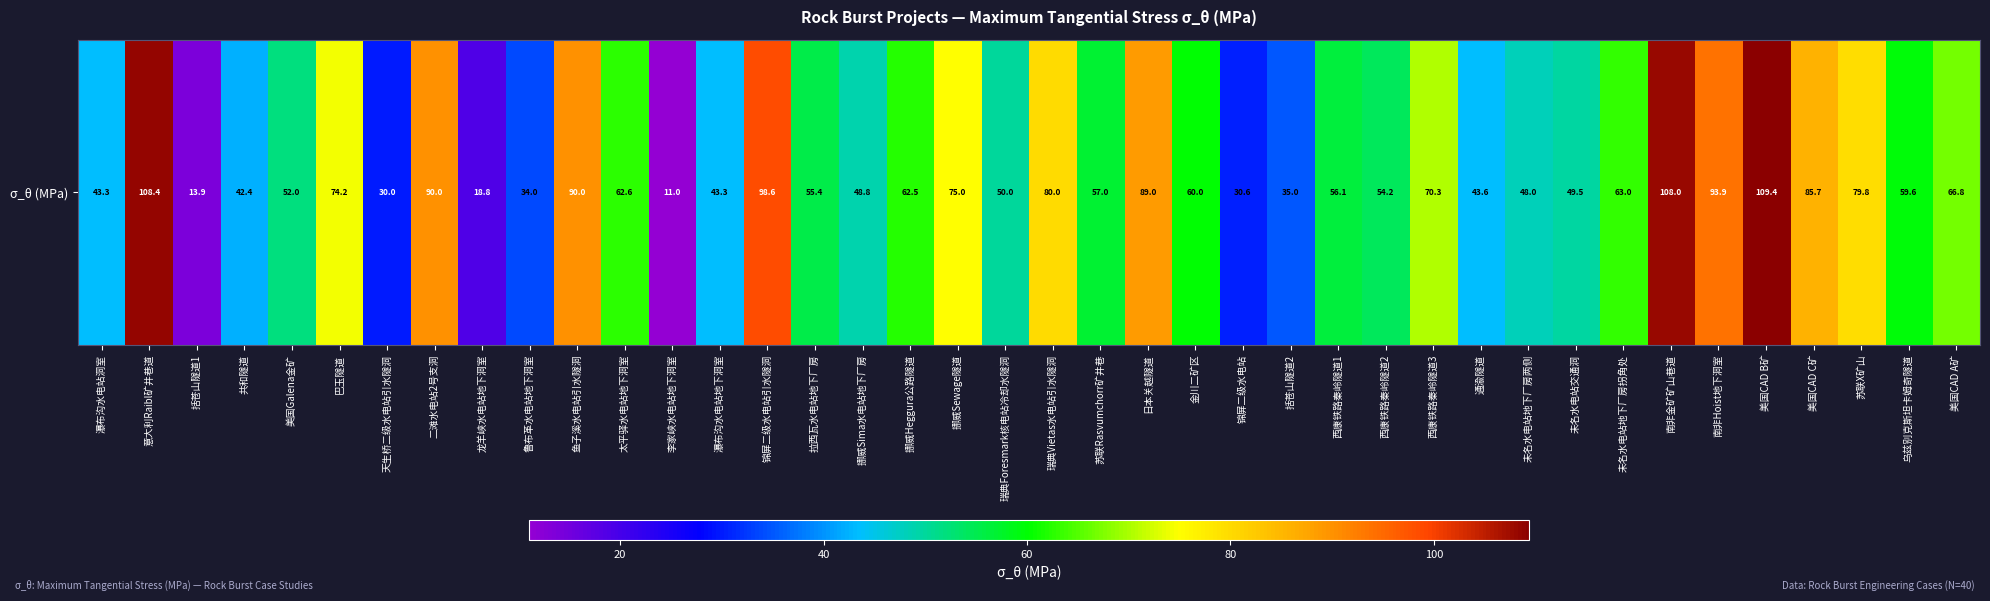

Reading left to right, list all the values displayed in this chart.

瀑布沟水电站洞室=43.3	意大利Raibl矿井巷道=108.4	括苍山隧道1=13.9	共和隧道=42.4	美国Galena金矿=52.0	巴玉隧道=74.2	天生桥二级水电站引水隧洞=30.0	二滩水电站2号支洞=90.0	龙羊峡水电站地下洞室=18.8	鲁布革水电站地下洞室=34.0	鱼子溪水电站引水隧洞=90.0	太平驿水电站地下洞室=62.6	李家峡水电站地下洞室=11.0	瀑布沟水电站地下洞室=43.3	锦屏二级水电站引水隧洞=98.6	拉西瓦水电站地下厂房=55.4	挪威Sima水电站地下厂房=48.8	挪威Heggura公路隧道=62.5	挪威Sewage隧道=75.0	瑞典Foresmark核电站冷却水隧洞=50.0	瑞典Vietas水电站引水隧洞=80.0	苏联Rasvumchorr矿井巷=57.0	日本关越隧道=89.0	金川二矿区=60.0	锦屏二级水电站=30.6	括苍山隧道2=35.0	西康铁路秦岭隧道1=56.1	西康铁路秦岭隧道2=54.2	西康铁路秦岭隧道3=70.3	通渝隧道=43.6	未名水电站地下厂房两侧=48.0	未名水电站交通洞=49.5	未名水电站地下厂房拐角处=63.0	南非金矿矿山巷道=108.0	南非Hoist地下洞室=93.9	美国CAD B矿=109.4	美国CAD C矿=85.7	苏联X矿山=79.8	乌兹别克斯坦卡姆奇隧道=59.6	美国CAD A矿=66.8